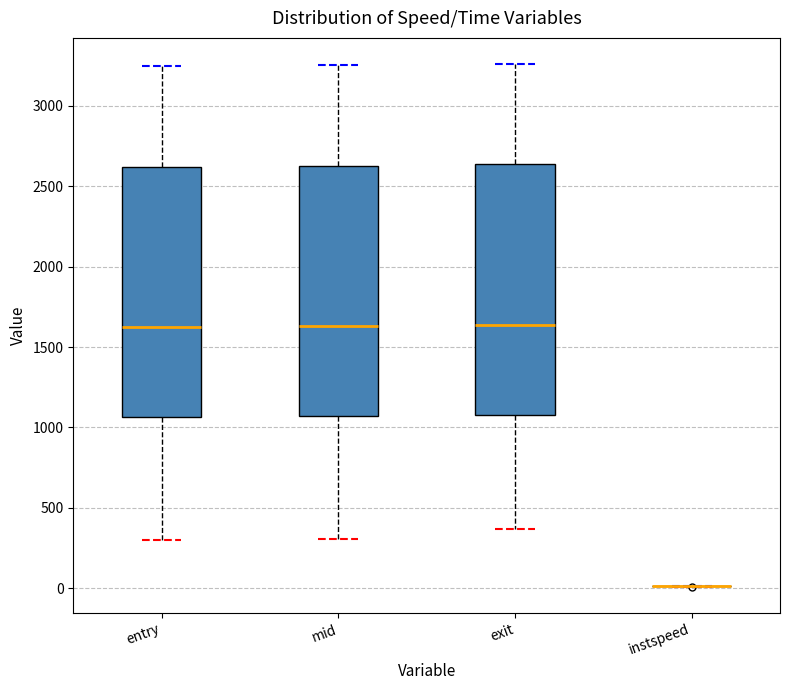

Where is the upper edge of the box for mid on the y-axis? The values are not printed on the chart, so give them approximately, as read against the axis.

2650